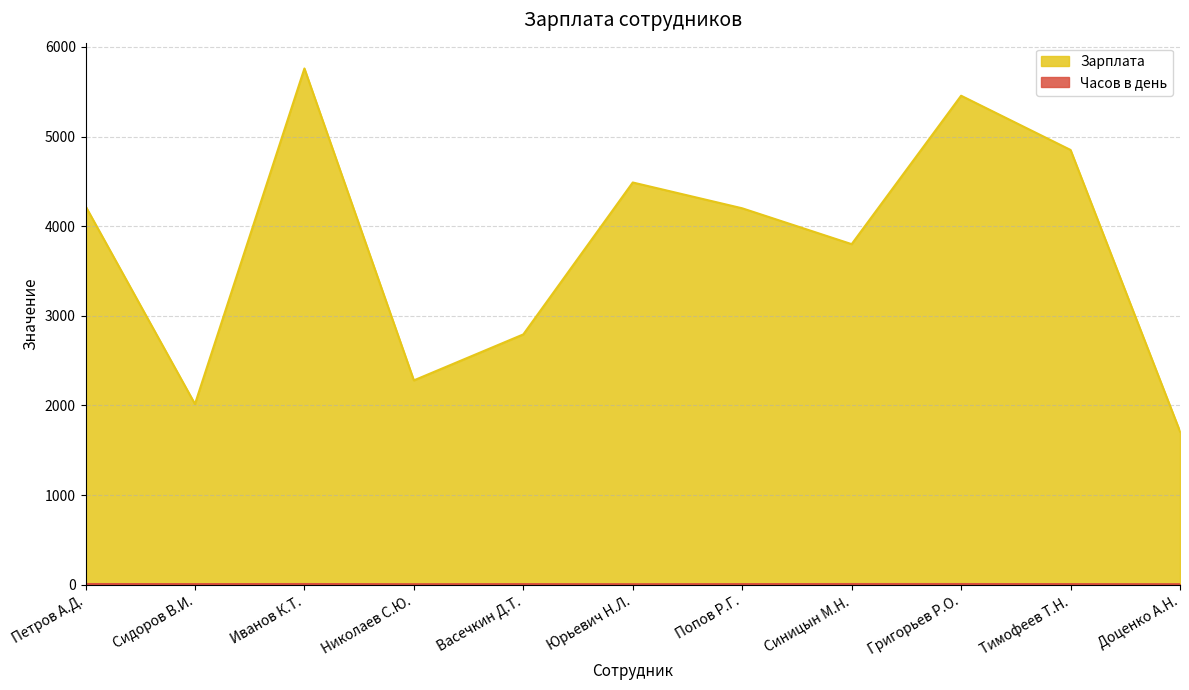

What is the value of the Зарплата point at the 3rd from the left?

5760